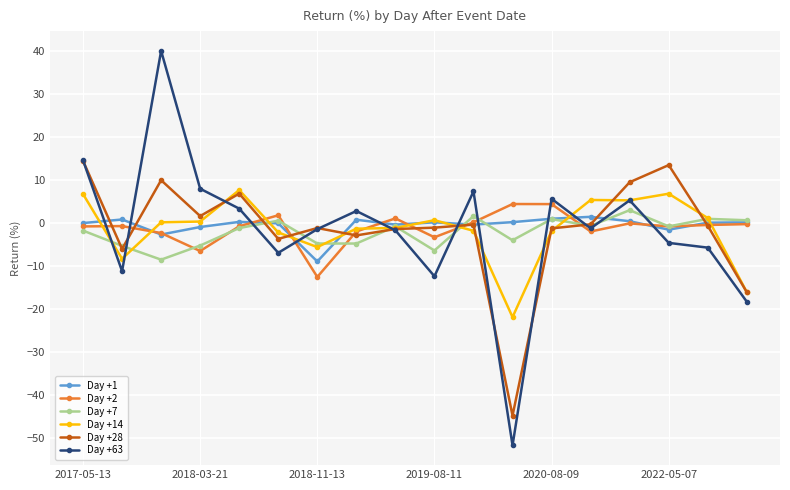

At how many categories does at least one series exceed 10?

3